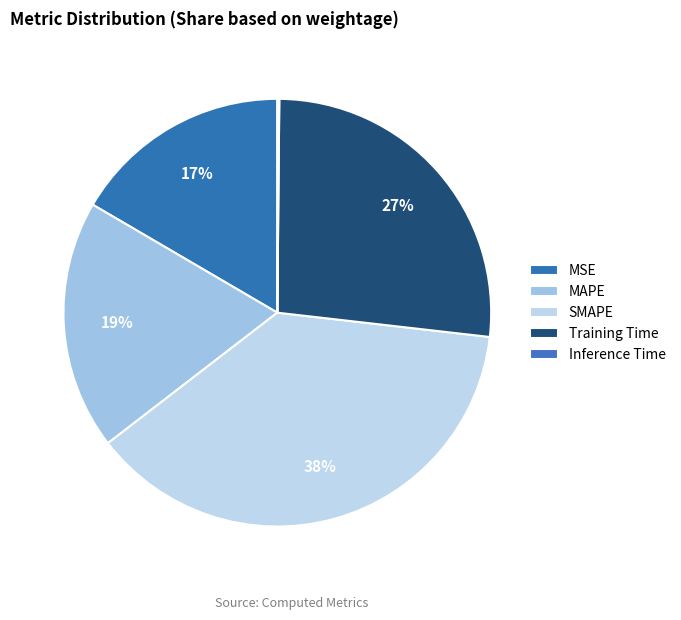

Which slice is the largest?

SMAPE